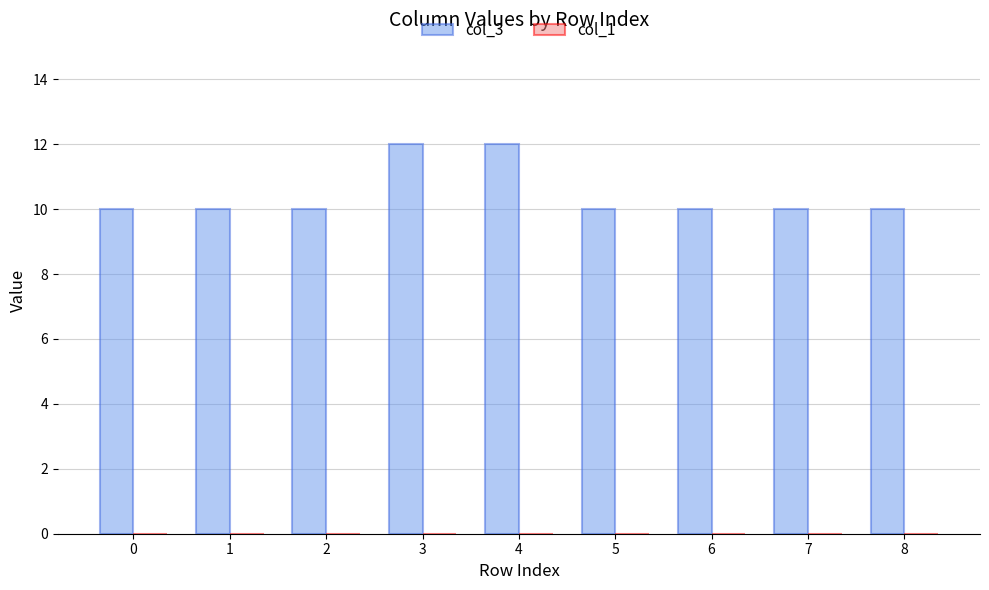

How many data points does each series have?

9